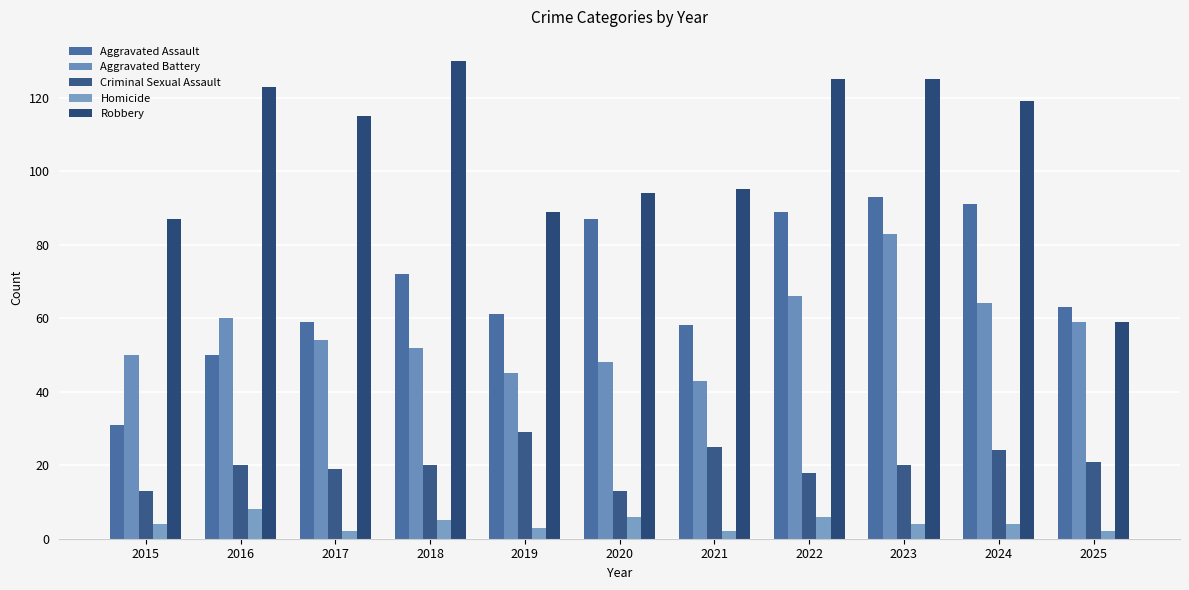

Reading left to right, transcribe all the data shown in this chart.

Aggravated Assault: 31	50	59	72	61	87	58	89	93	91	63
Aggravated Battery: 50	60	54	52	45	48	43	66	83	64	59
Criminal Sexual Assault: 13	20	19	20	29	13	25	18	20	24	21
Homicide: 4	8	2	5	3	6	2	6	4	4	2
Robbery: 87	123	115	130	89	94	95	125	125	119	59